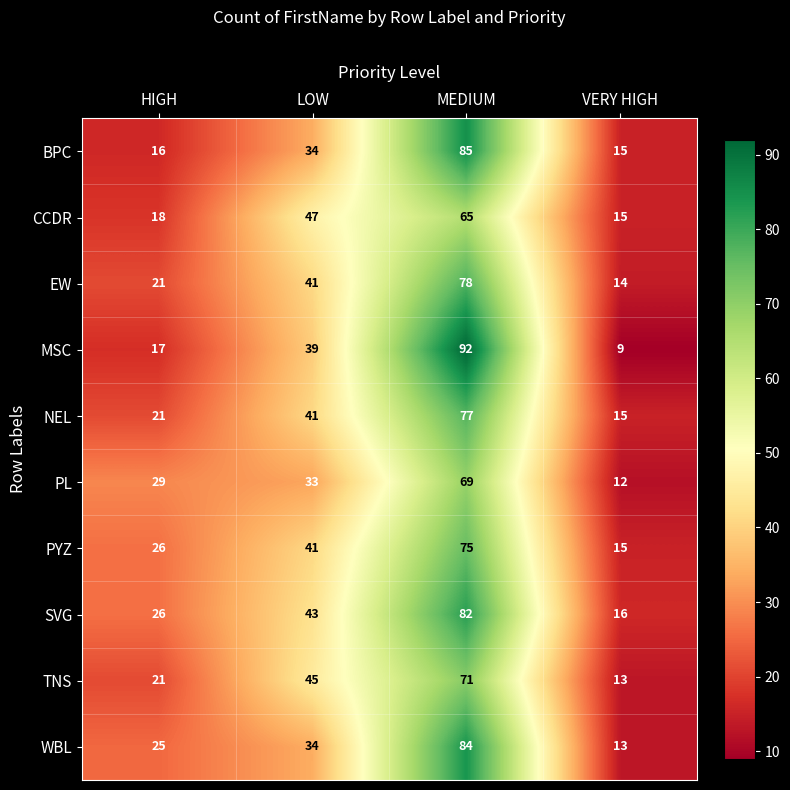

At how many categories does at least one series exceed 61?

1